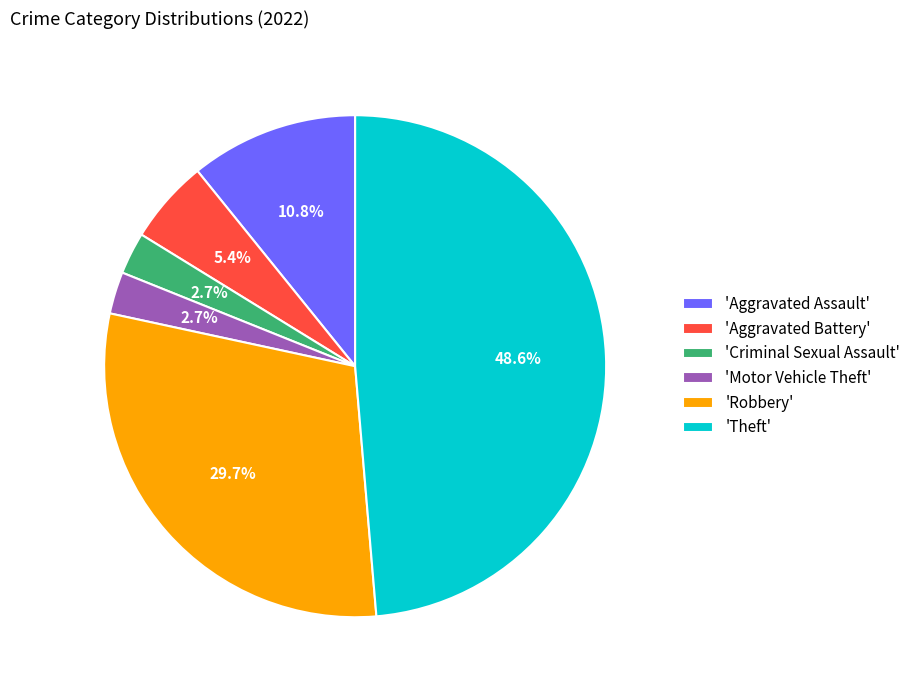

Between 'Criminal Sexual Assault' and 'Aggravated Battery', which is larger?

'Aggravated Battery'